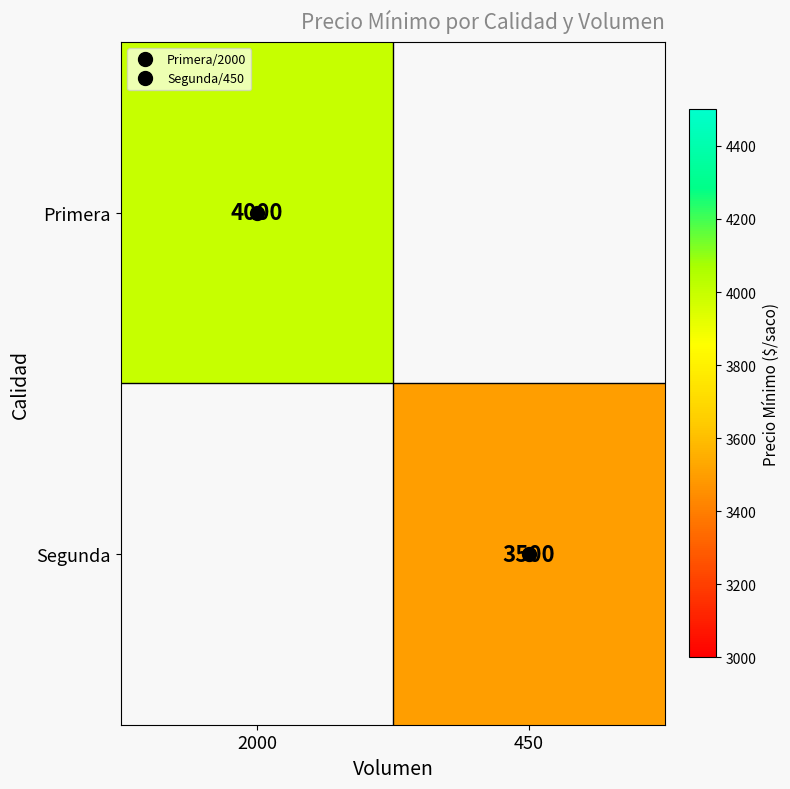

List the series in order of their peak value, highest first.

Primera, Segunda